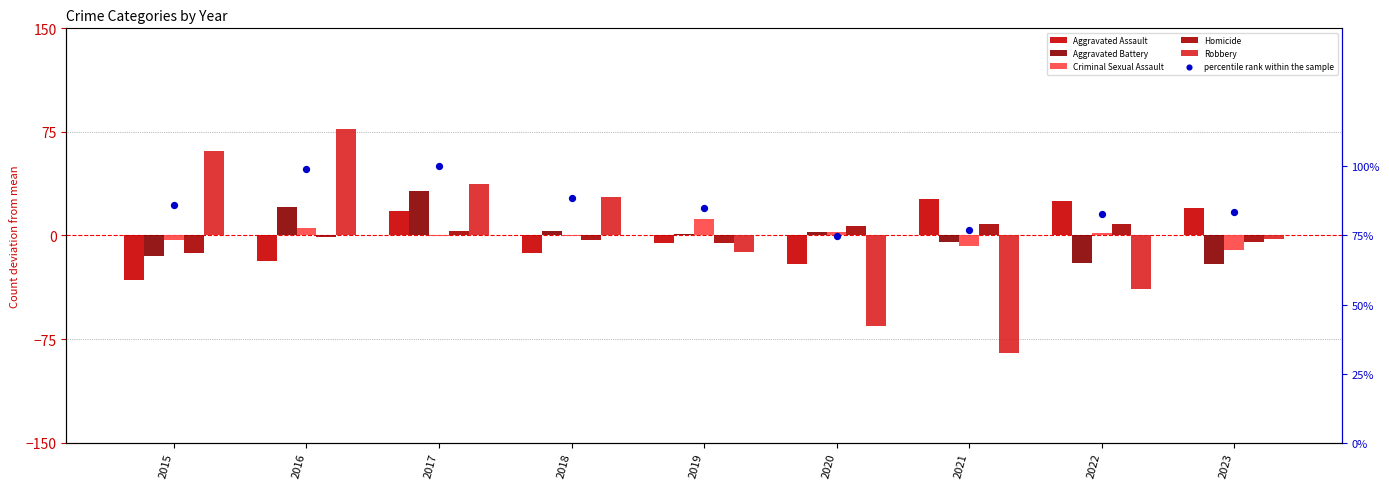

At how many categories does at least one series exceed 74?

9